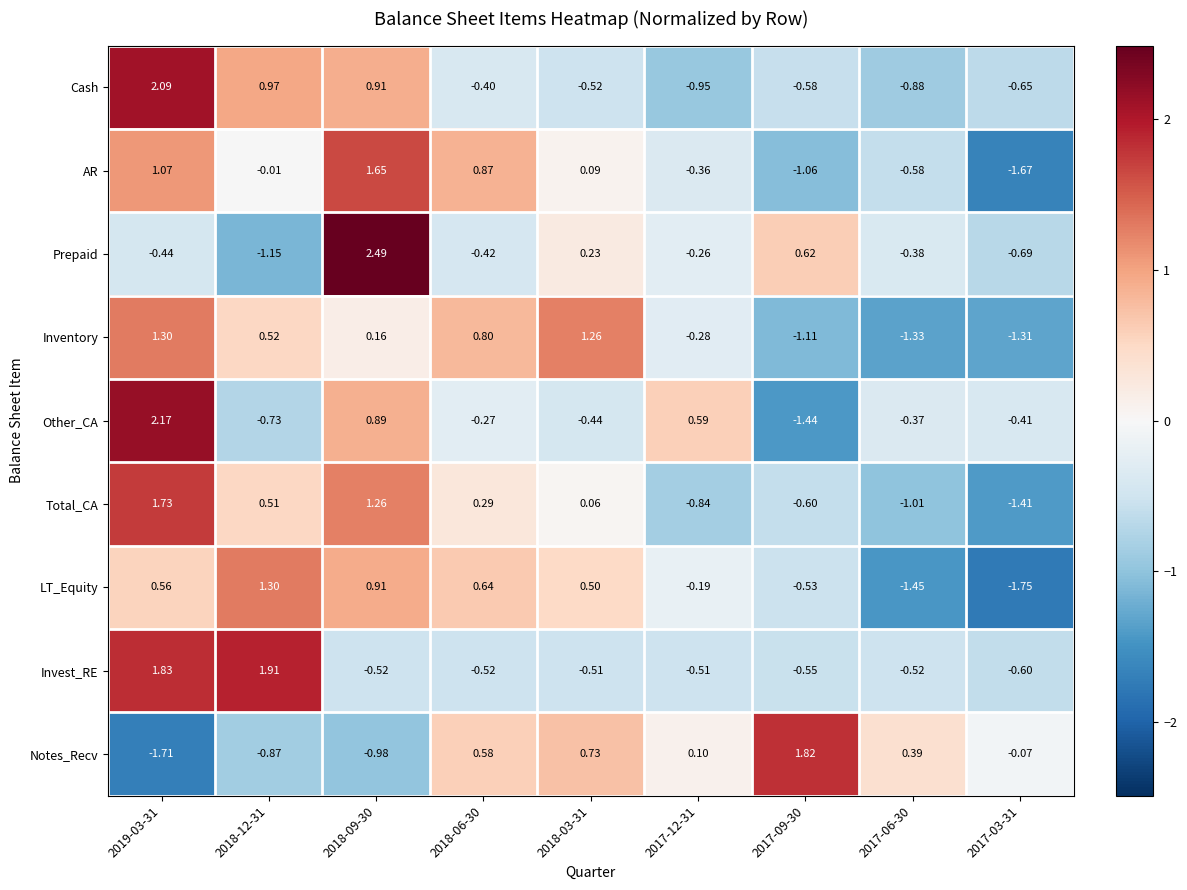

Is the value of Cash at 2017-12-31 greater than the value of Other_CA at 2018-09-30?

No